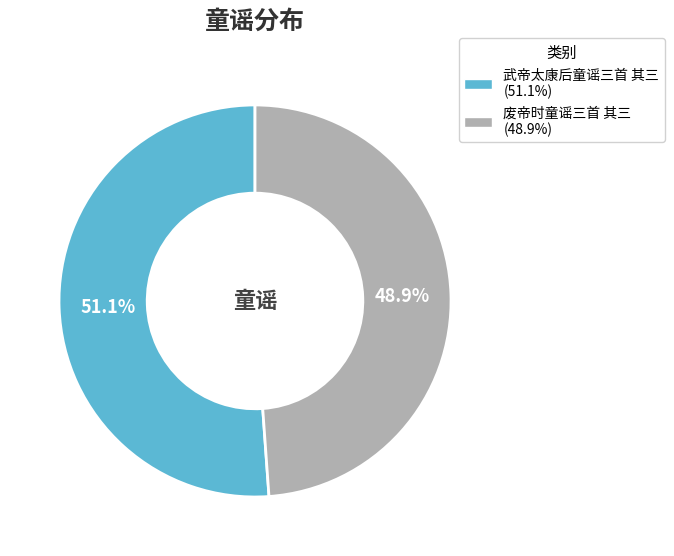

How many slices are in this pie chart?

2